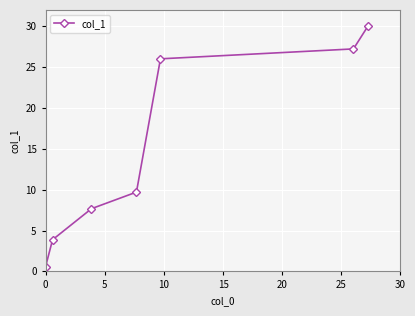

True or false: the data has more than 0 interior local peaks.

False